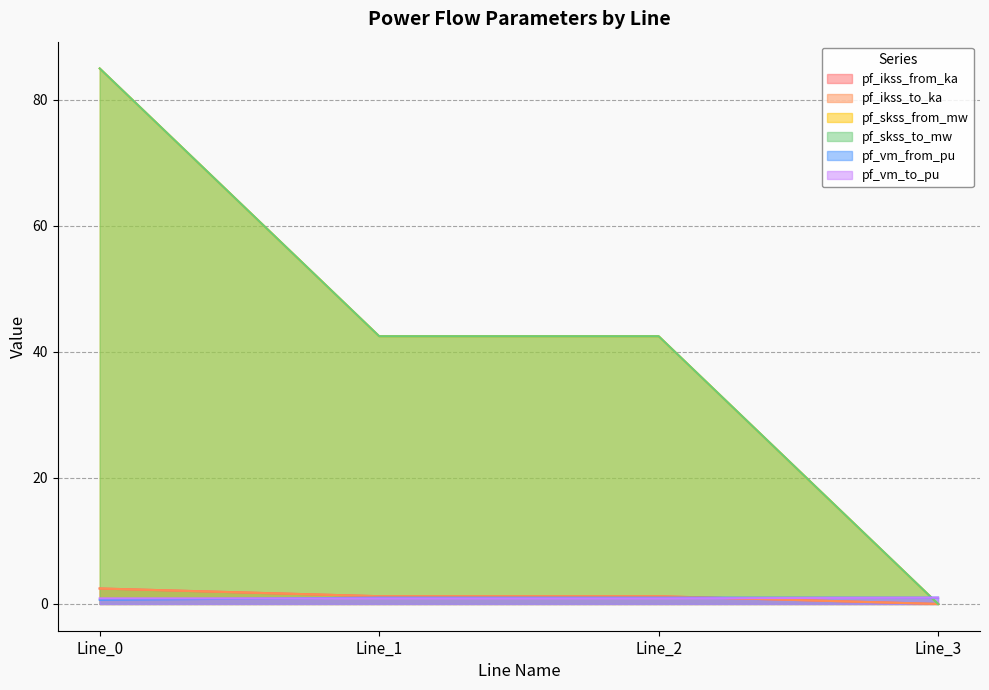

Which label corresponds to the largest value in the chart?

Line_0